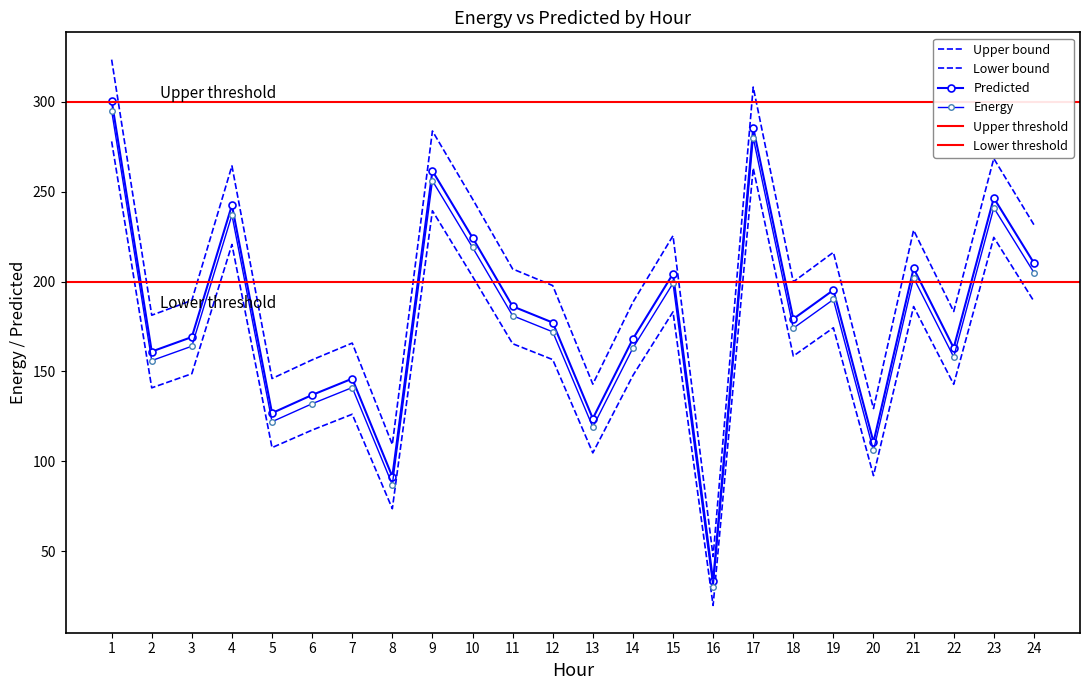

The Predicted series shows 144.5 at 24. True or false?

False